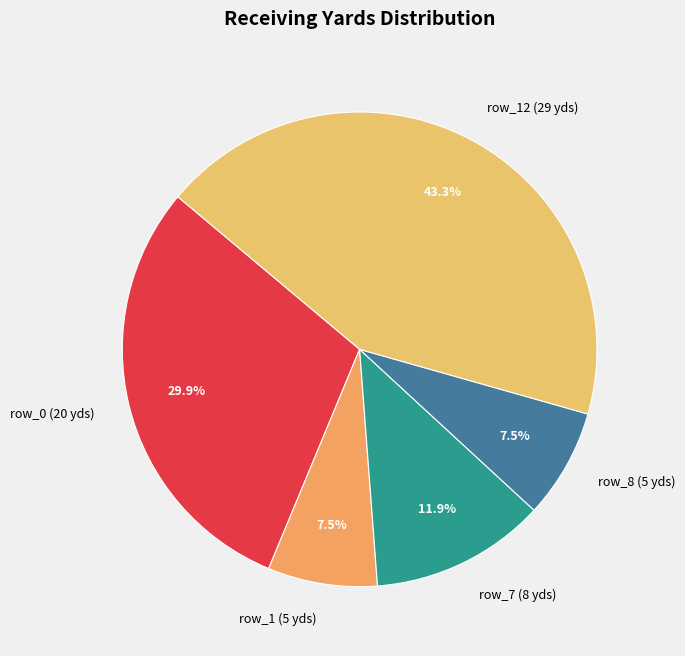

To the nearest percent, what is the average slice percentage?

20%